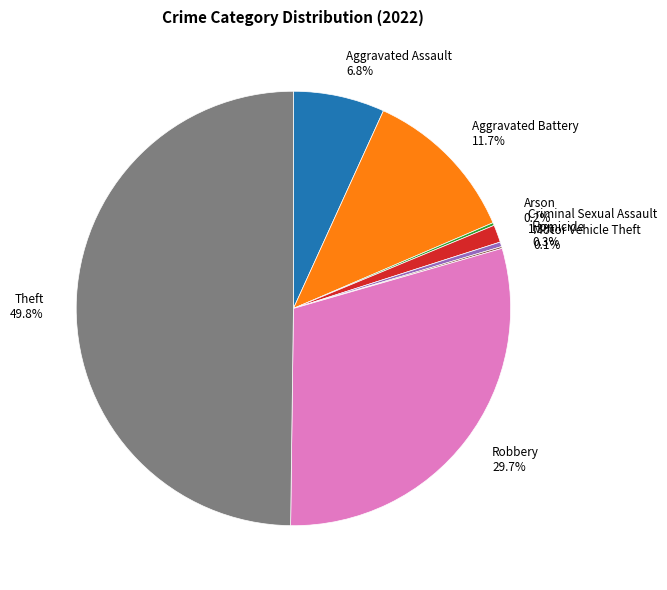

What is the largest slice in the pie chart?

Theft